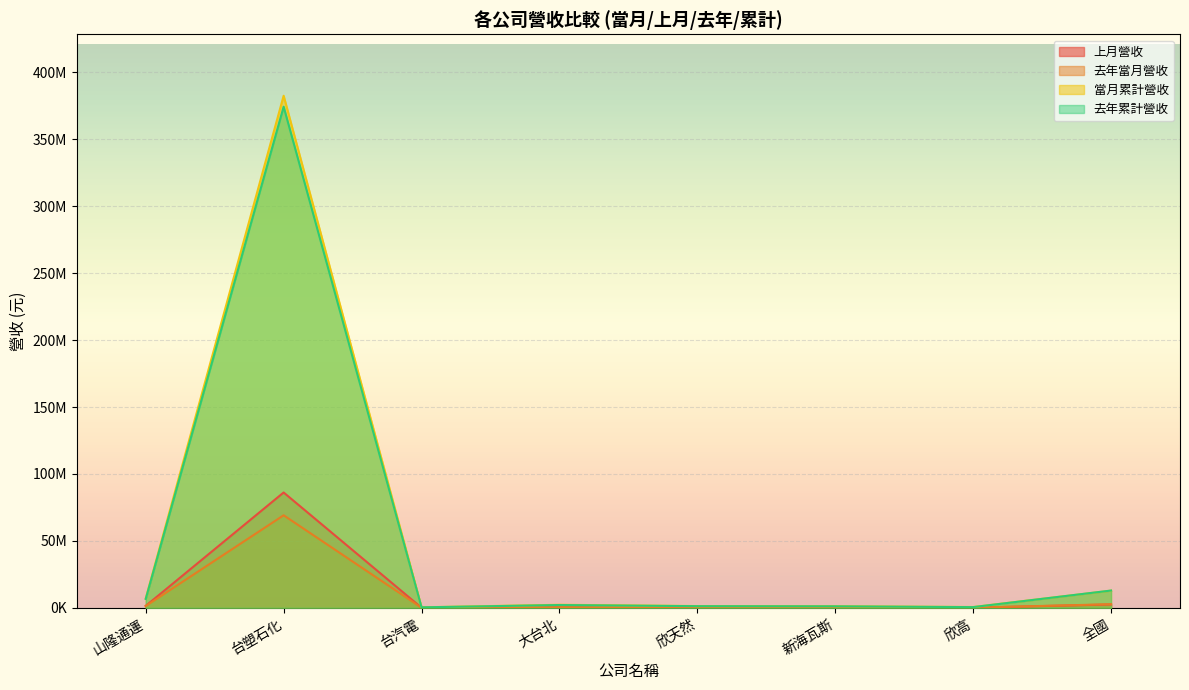

How many values in the 去年累計營收 series are below 2107830?

4